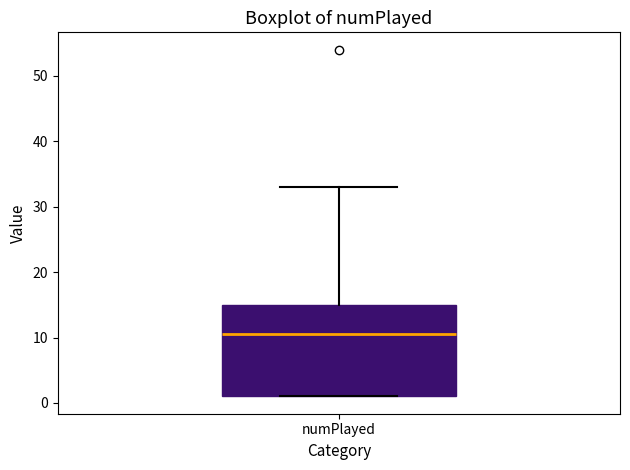

Where does the median line of the box for numPlayed sit on the y-axis? The values are not printed on the chart, so give them approximately, as read against the axis.

11